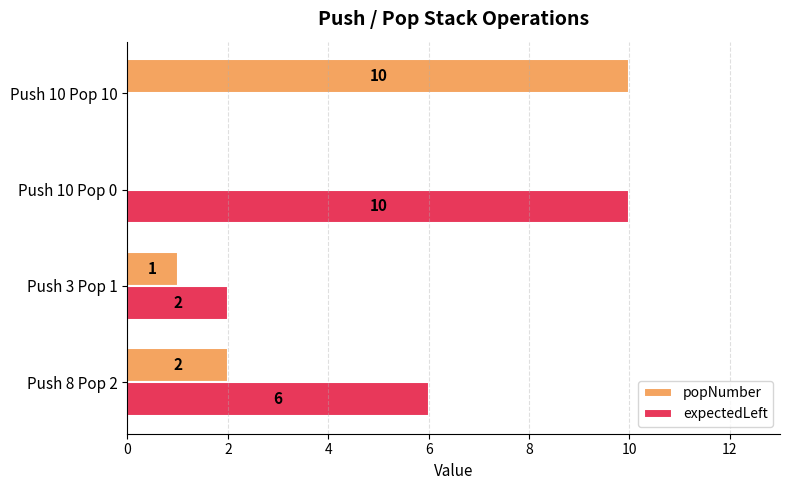

Between Push 8 Pop 2 and Push 10 Pop 10, which series saw the biggest shift?

popNumber